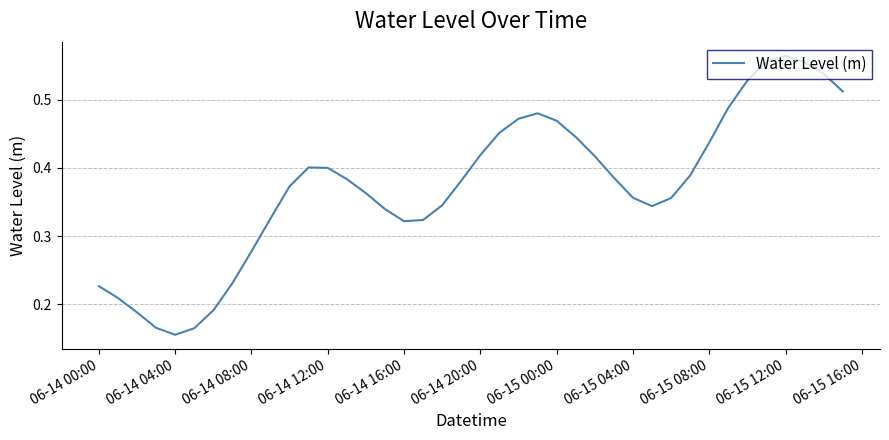

Count the values in the range 0 to 1.

40